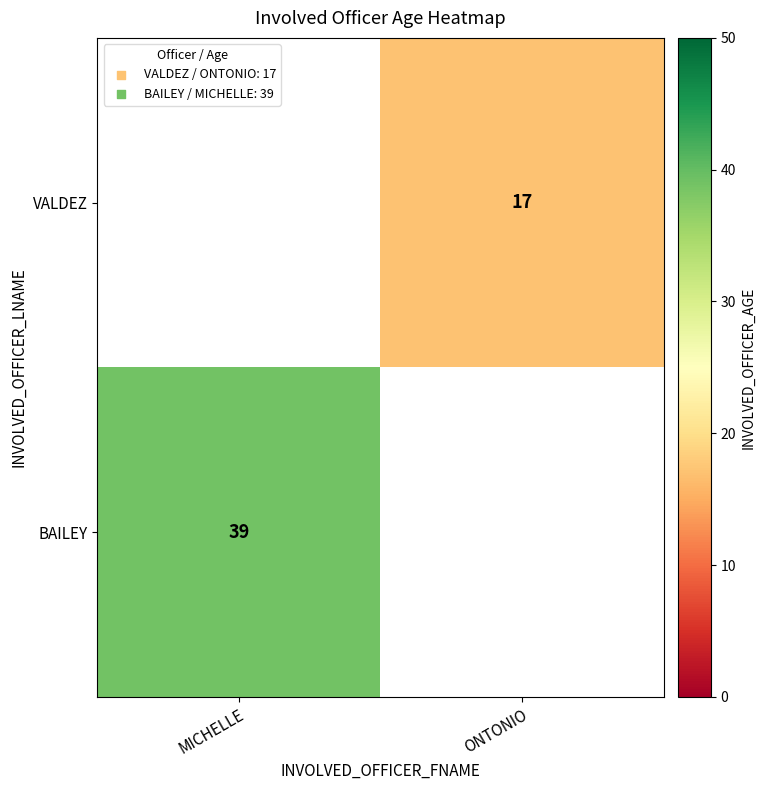

Is the value of VALDEZ at ONTONIO greater than the value of BAILEY at MICHELLE?

No